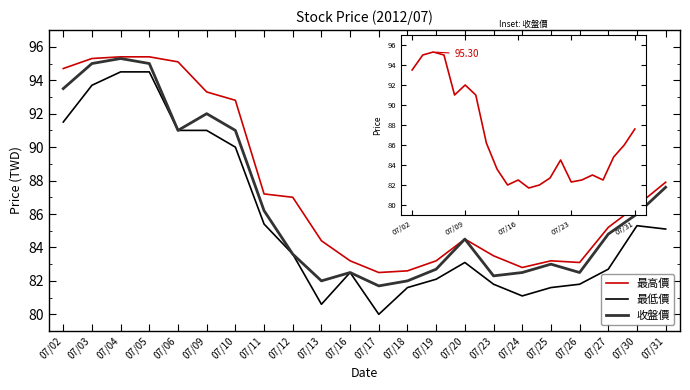

True or false: 最高價 has a value of 151.8 at 07/11.

False